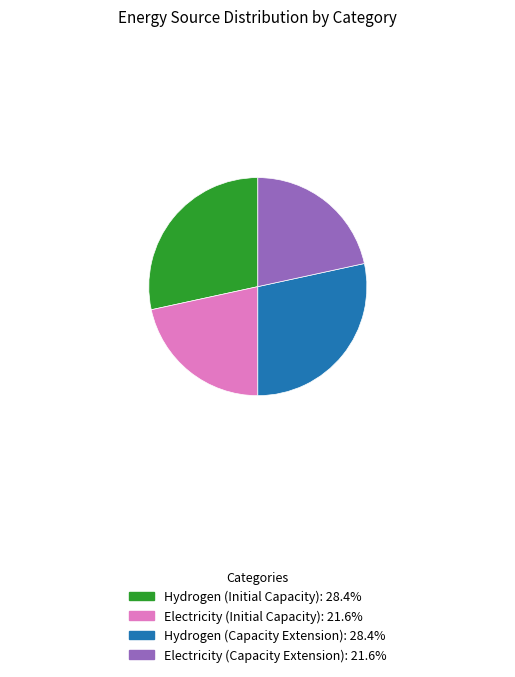

True or false: Hydrogen (Initial Capacity) accounts for 28% of the total.

True